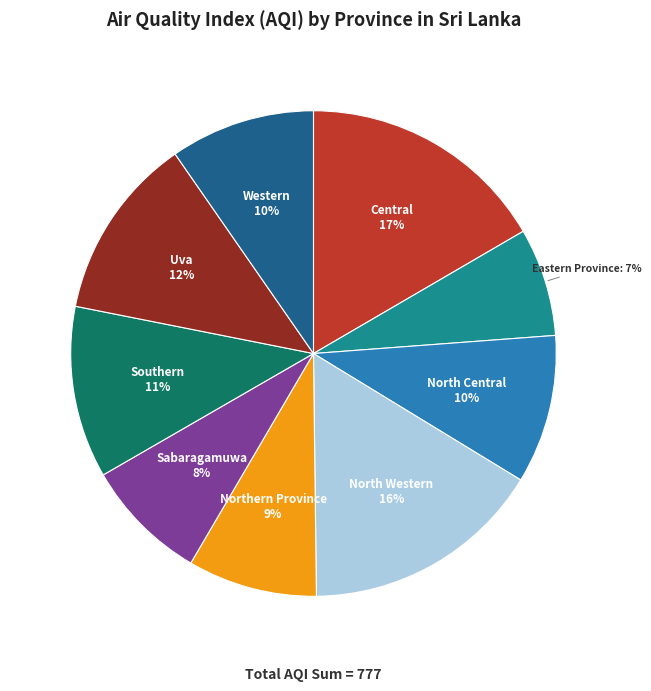

To the nearest percent, what is the combined percentage of North Western and Central?

33%